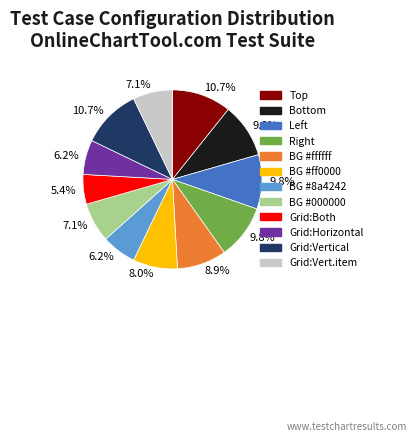

Does any single category account for the majority?

No